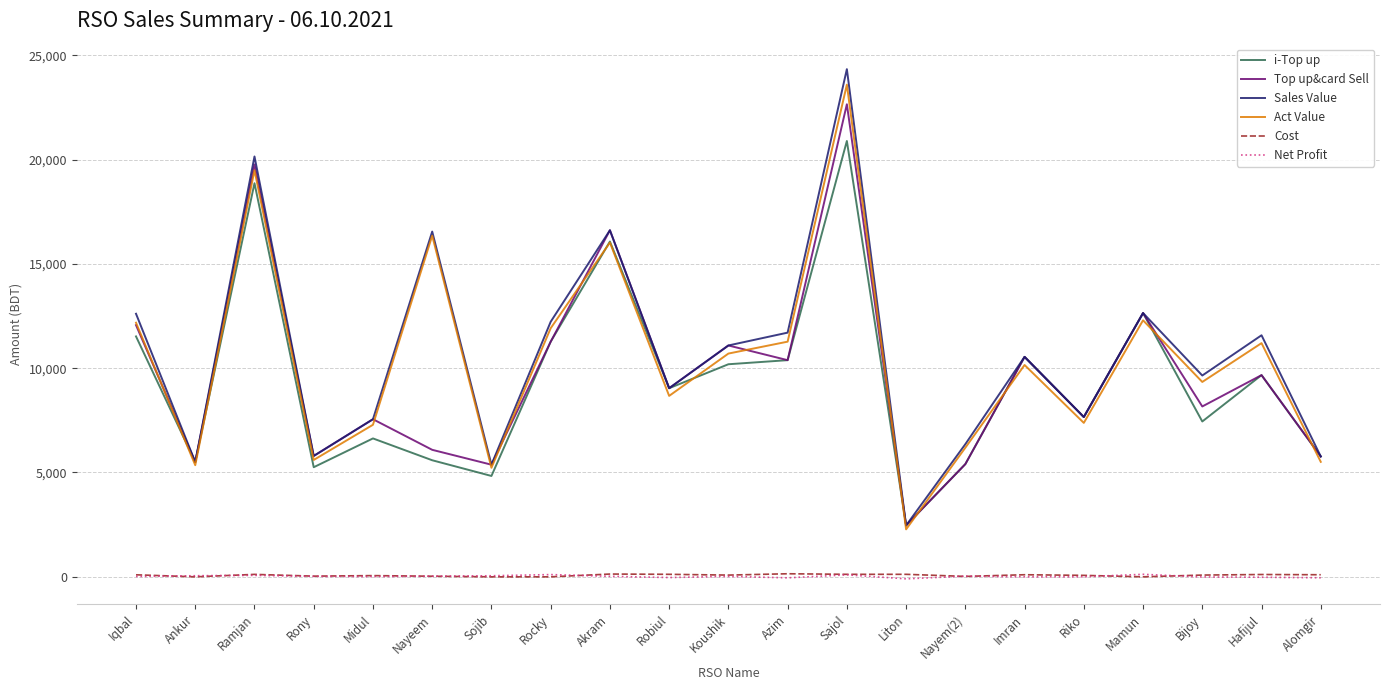

Count the number of categories in the chart.

21